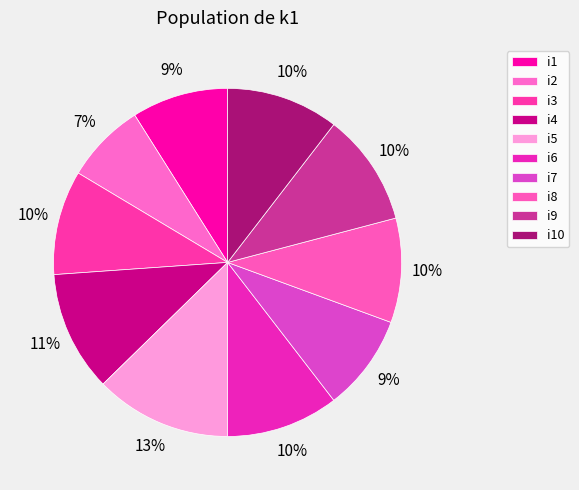

How many segments does this pie chart have?

10